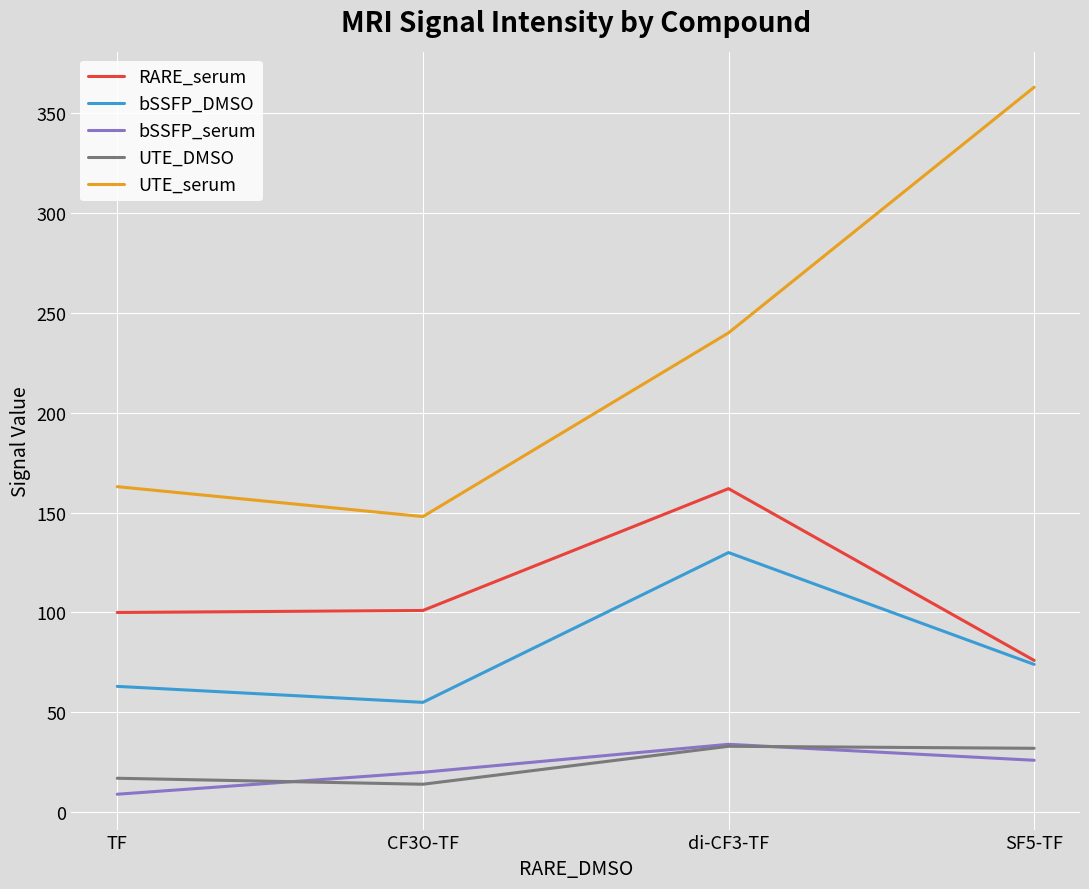

Which series has the largest total across all categories?

UTE_serum